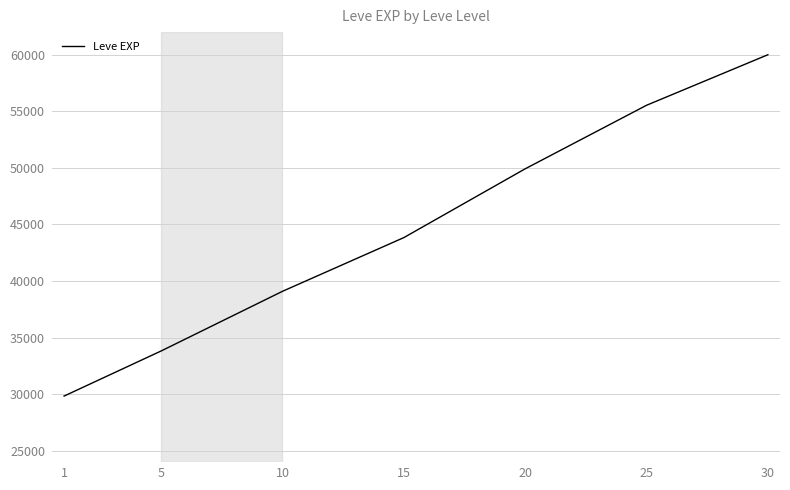

Which label corresponds to the largest value in the chart?

30